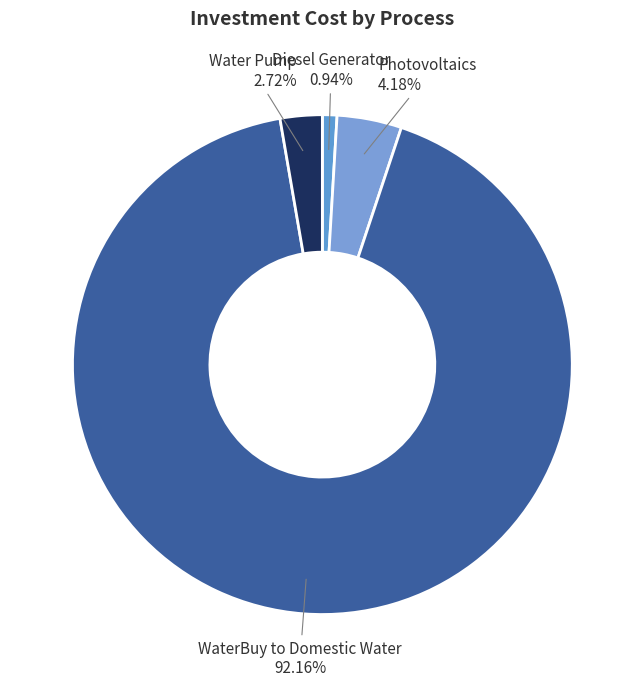

Count the number of slices in the pie.

4